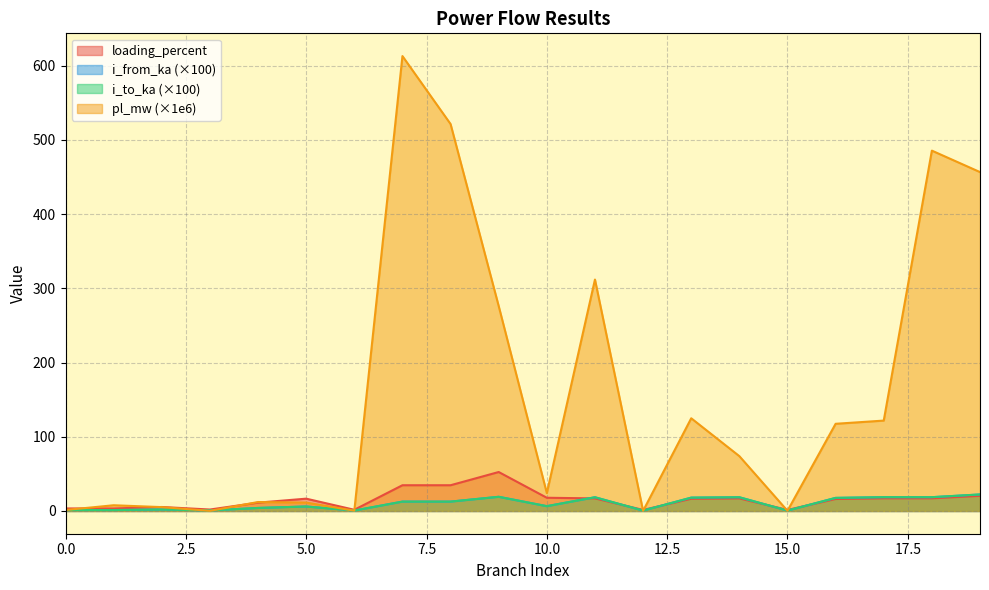

Where does the loading_percent series first go above 16?

5.0